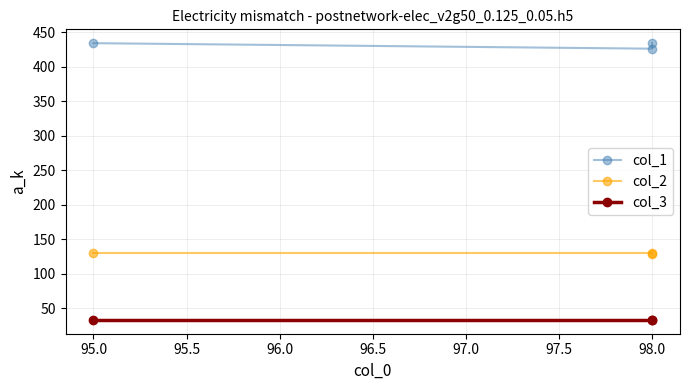

What is the sum of all col_1 values?

1294